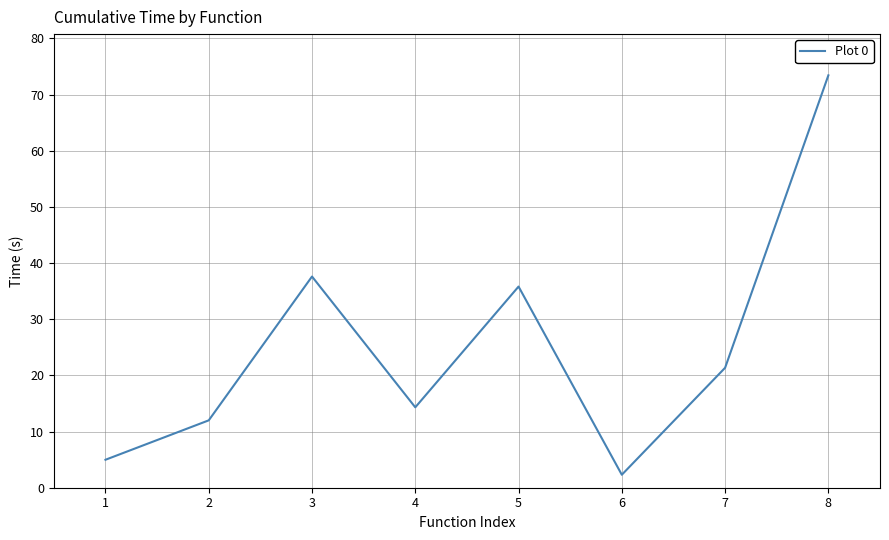

Reading right to left, list all the values displayed in this chart.

8=73.4	7=21.4	6=2.3	5=35.8	4=14.3	3=37.6	2=12.0	1=5.0